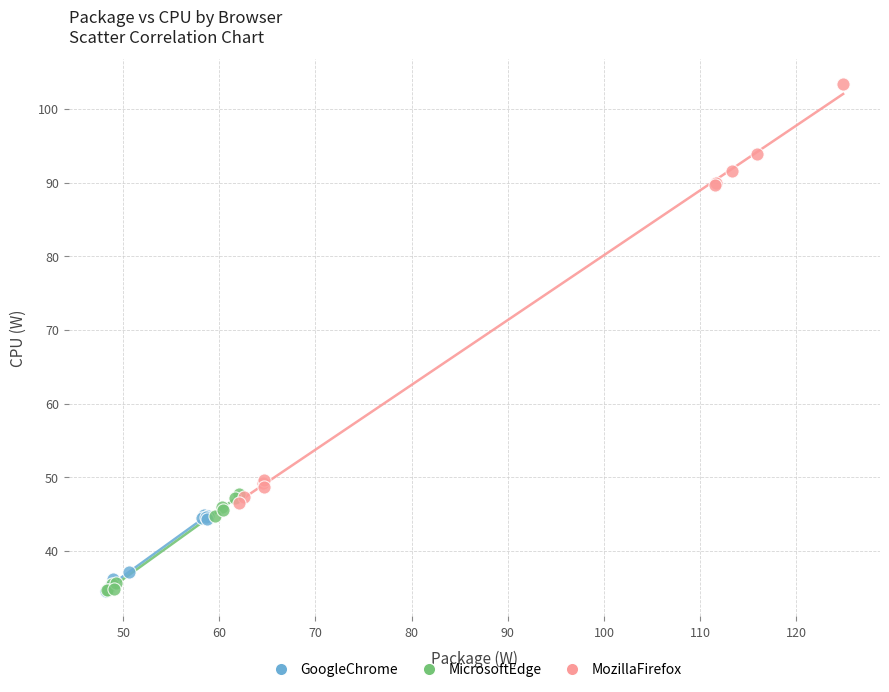

Which series reaches the maximum Y coordinate?

MozillaFirefox